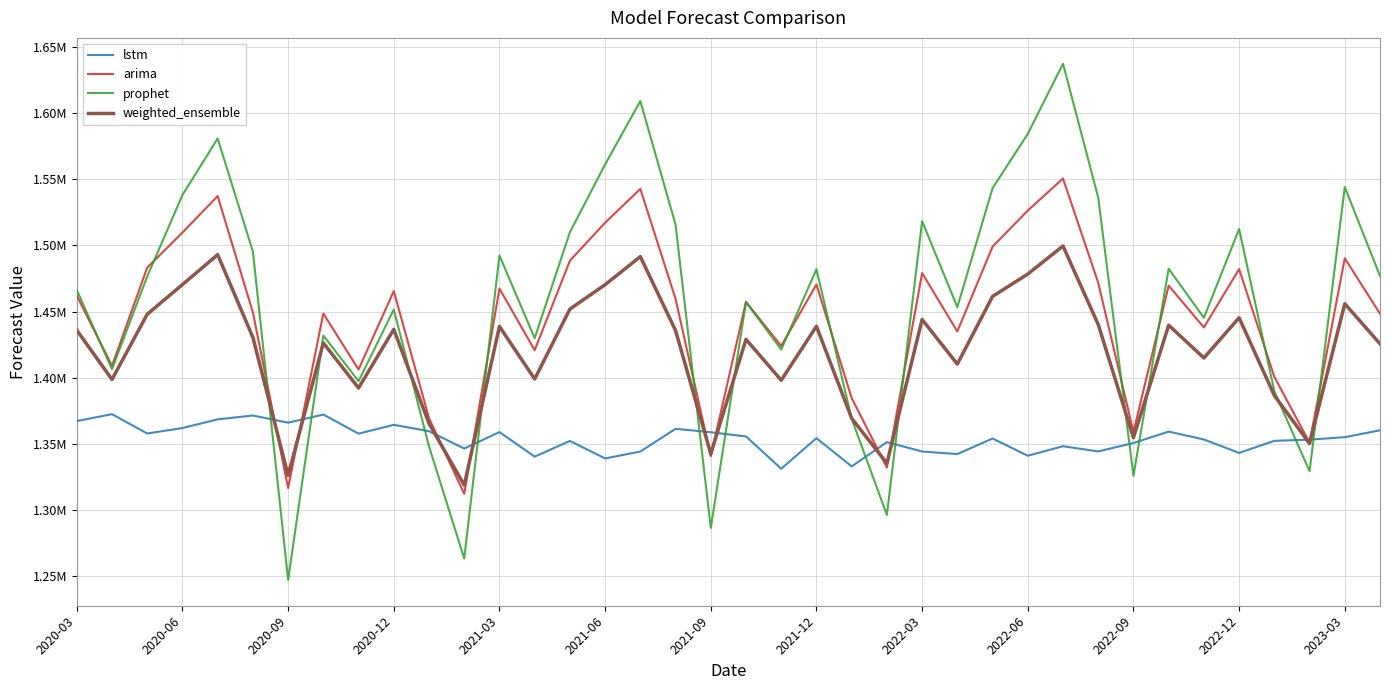

What is the average value of the lstm series?

1353886.8